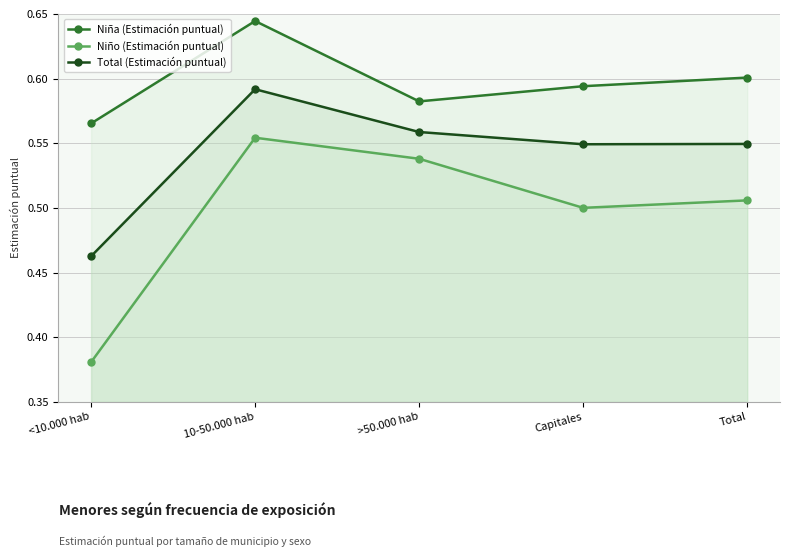

How many Niño (Estimación puntual) values are between 0 and 1?

5